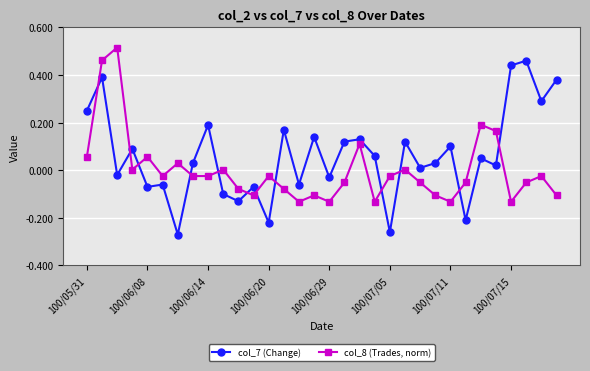

Which series has the widest spread of values?

col_7 (Change)